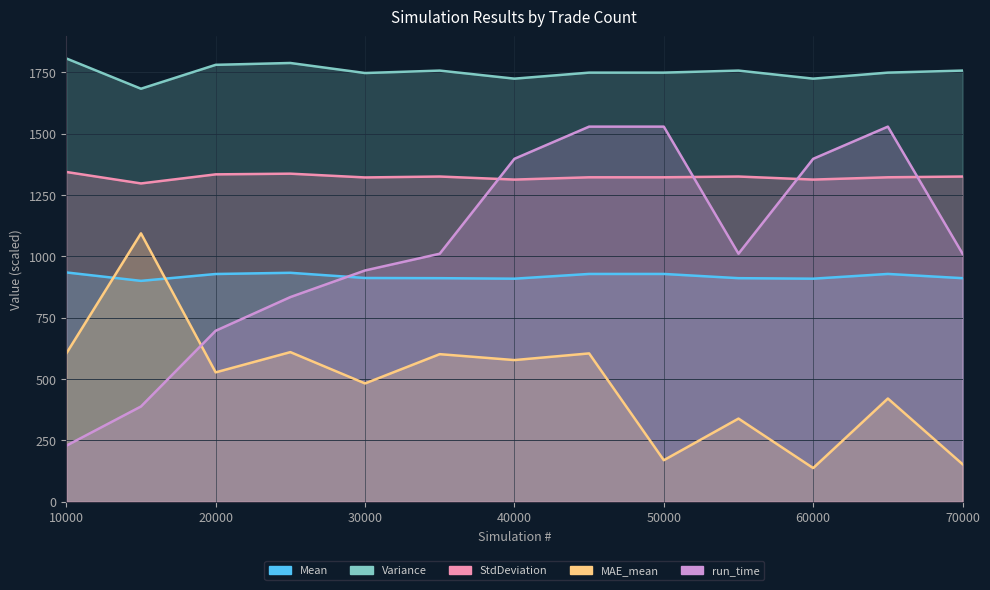

What is the total value across all series at 45000?

6134.3